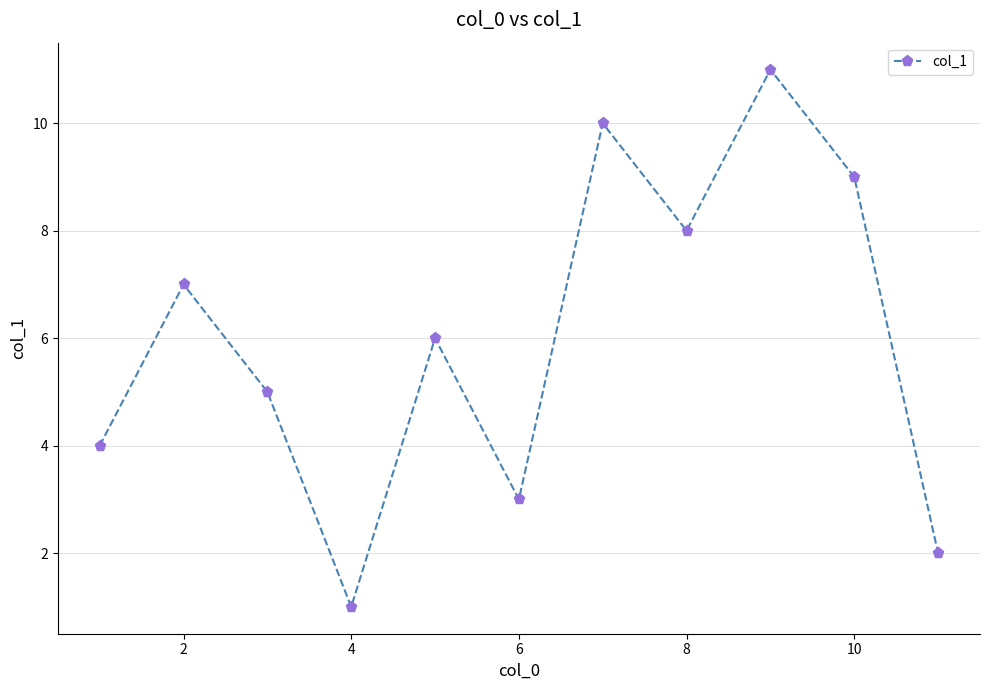

True or false: there are more than 1 points higher than both neighbors.

True